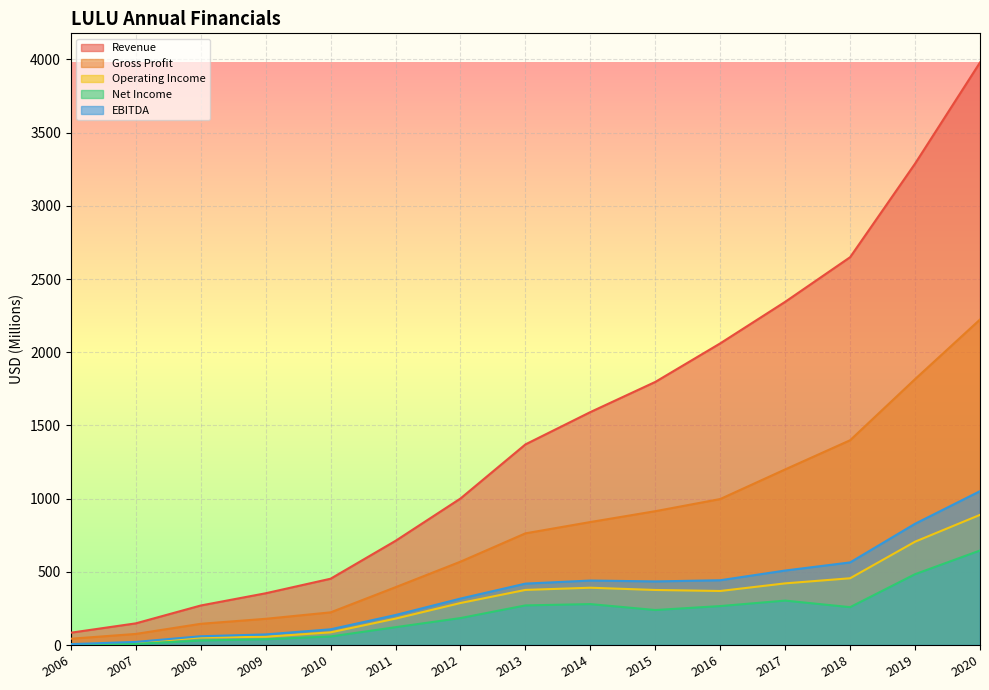

What is the sum of the EBITDA values at 2019 and 2009?

900.7